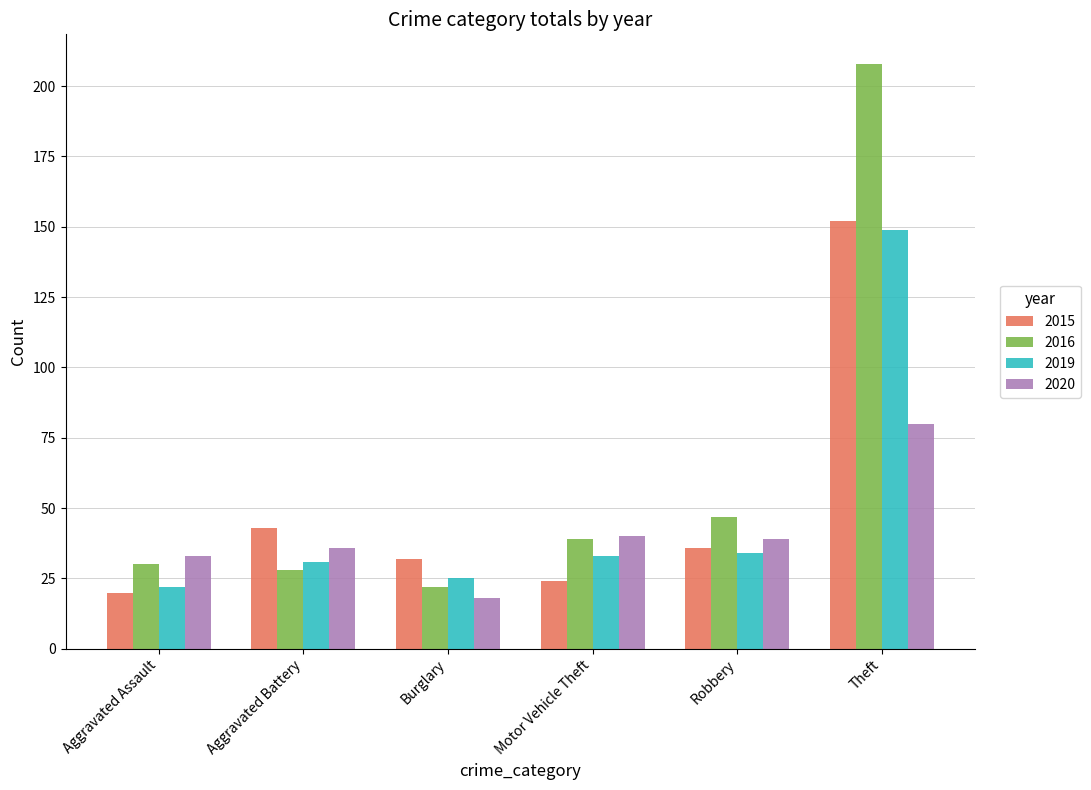

Which series changed the most between Burglary and Robbery?

2016